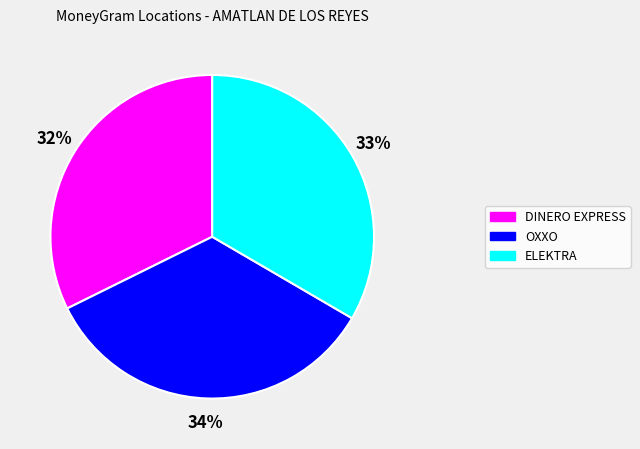

Rank the categories by value from lowest to highest.

DINERO EXPRESS, ELEKTRA, OXXO